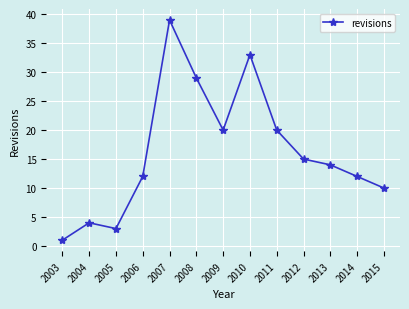

Approximately how many times larger is the value at 2014 compared to 2004?

3.0